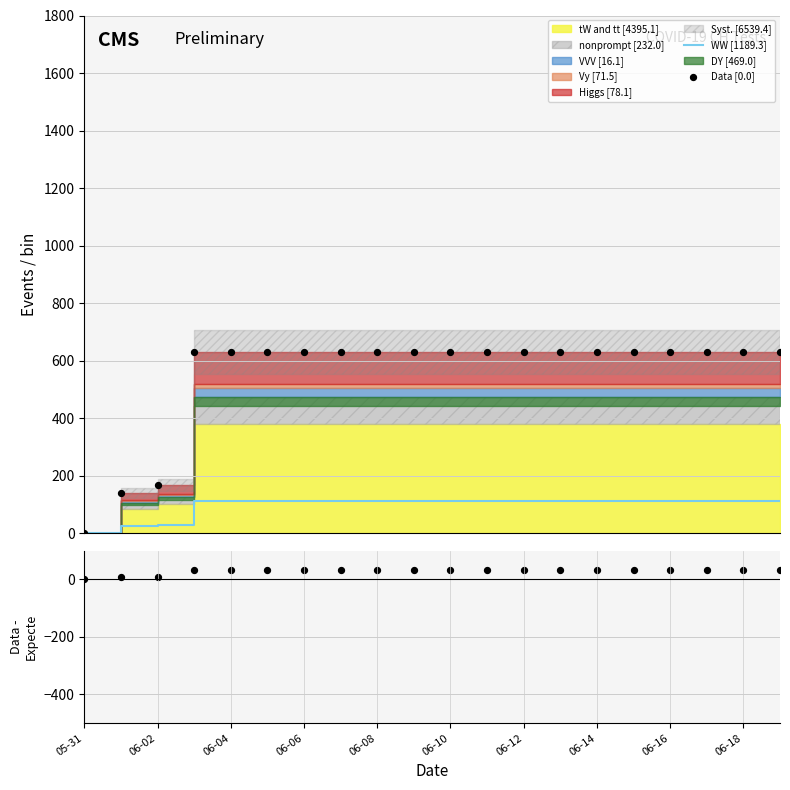

What is the maximum value for WW [1189.3]?

113.6